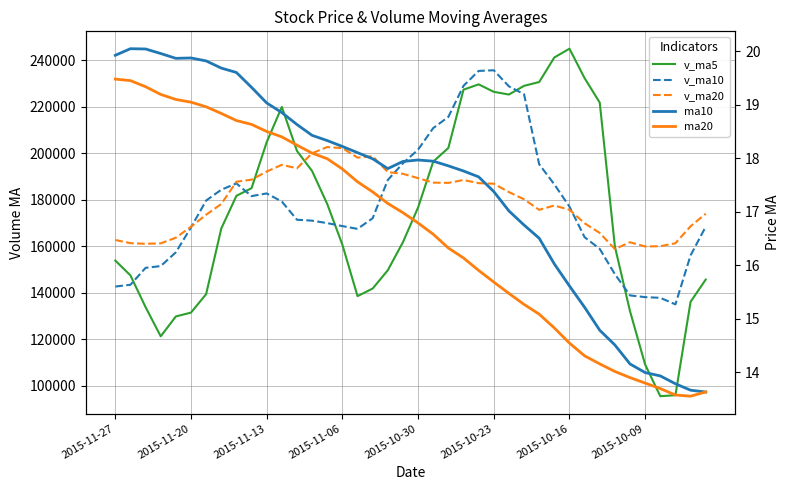

In ma10, how many points are lower than both neighbors (excluding endpoints)?

2